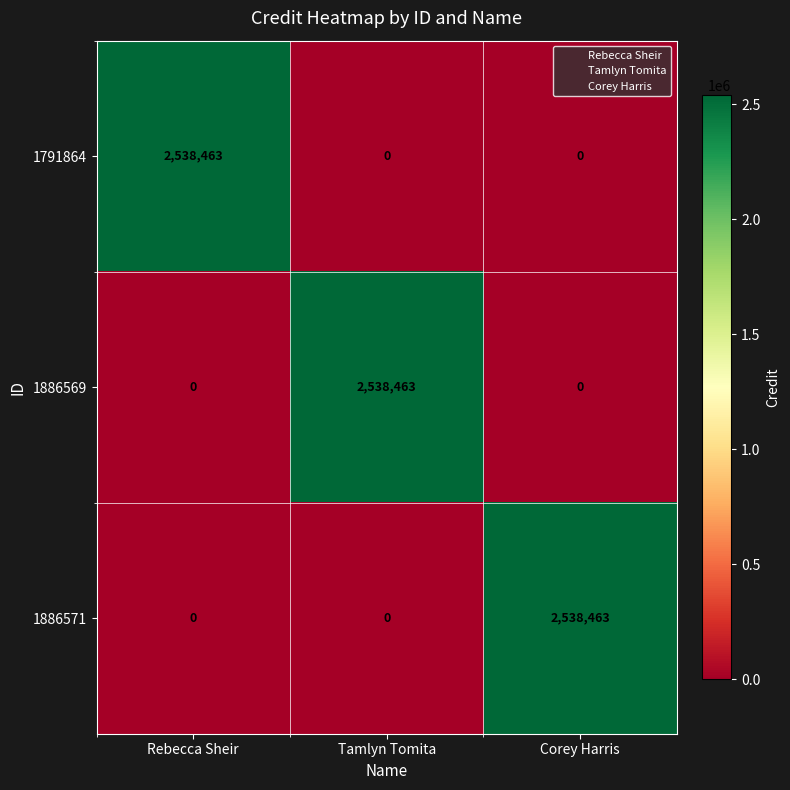

What is the difference between the 1886569 values at Tamlyn Tomita and Corey Harris?

2538463